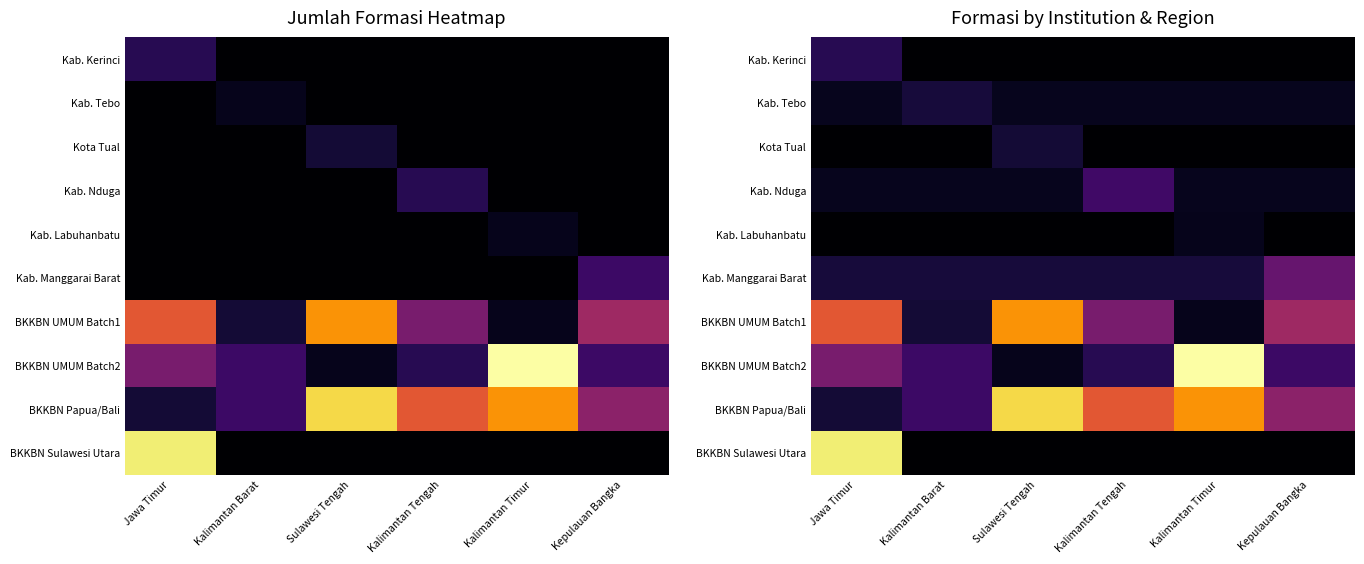

What is the total value across all series at Kalimantan Tengah?

30.4